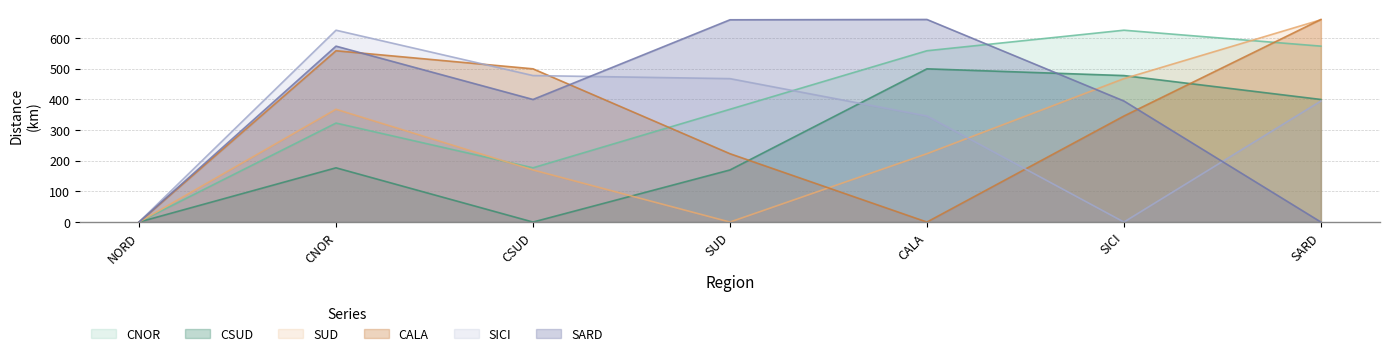

Reading left to right, extract all data points from this chart.

CNOR: NORD=0	CNOR=323	CSUD=177	SUD=368	CALA=559	SICI=626	SARD=574
CSUD: NORD=0	CNOR=177	CSUD=0	SUD=170	CALA=500	SICI=478	SARD=400
SUD: NORD=0	CNOR=368	CSUD=170	SUD=0	CALA=223	SICI=468	SARD=660
CALA: NORD=0	CNOR=559	CSUD=500	SUD=223	CALA=0	SICI=346	SARD=661
SICI: NORD=0	CNOR=626	CSUD=478	SUD=468	CALA=346	SICI=0	SARD=395
SARD: NORD=0	CNOR=574	CSUD=400	SUD=660	CALA=661	SICI=395	SARD=0